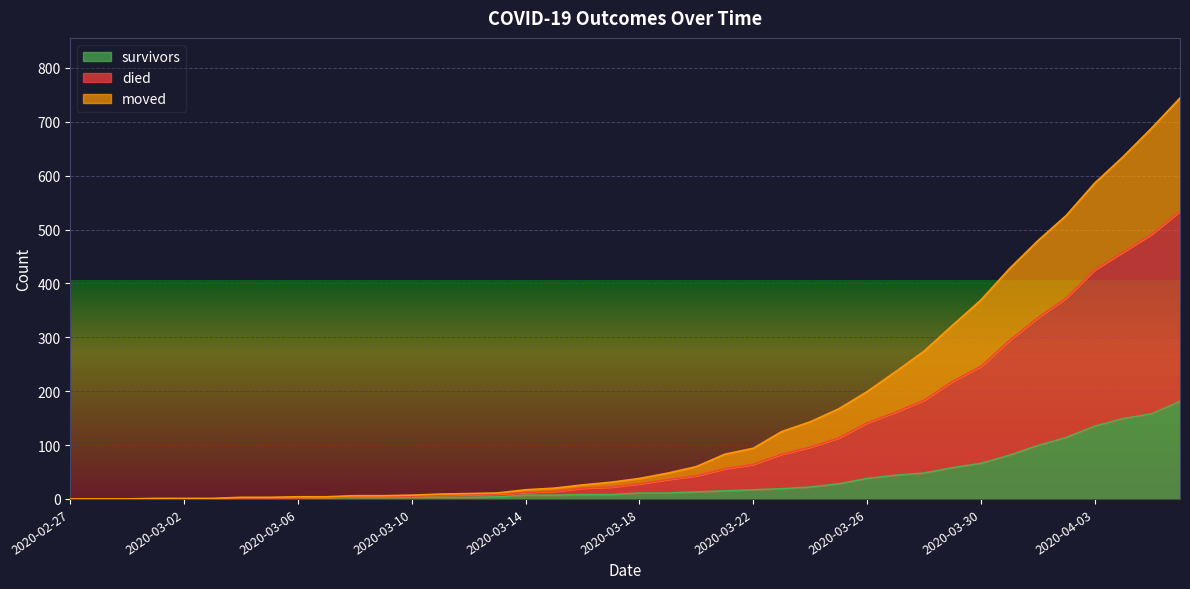

What is the highest value of the survivors series?

181